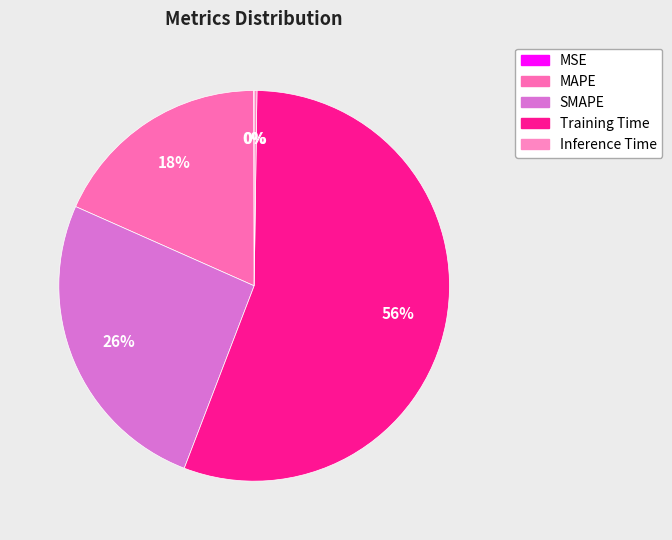

What is the total percentage of MAPE and SMAPE?

44.1%